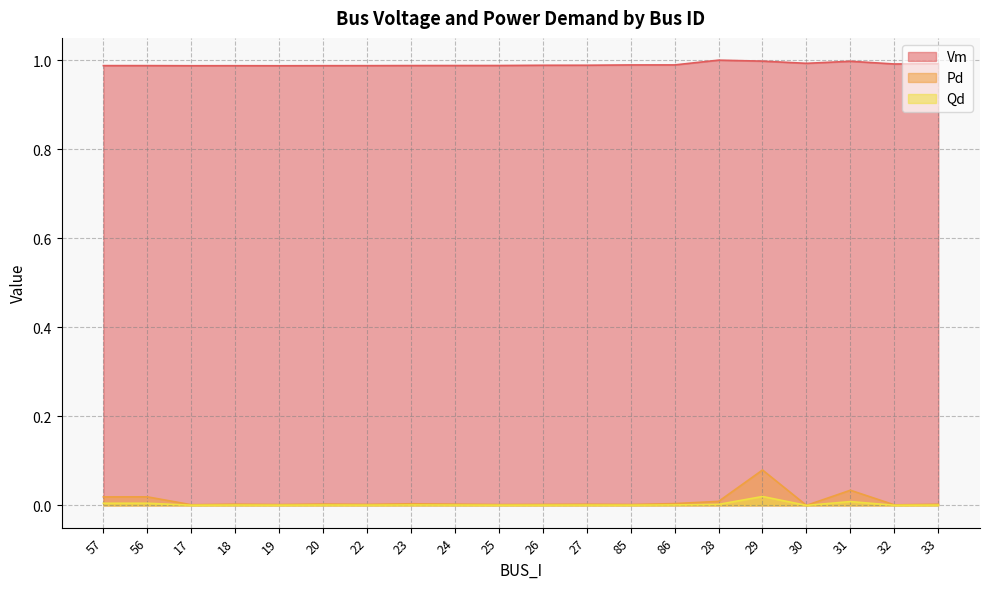

In Pd, how many points are lower than both neighbors (excluding endpoints)?

7